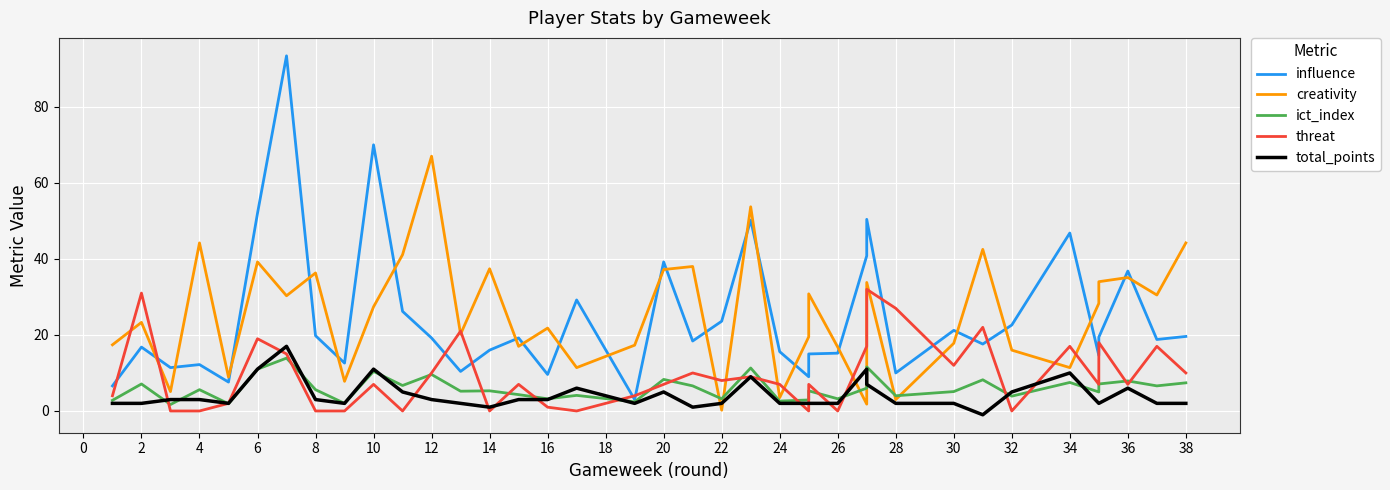

What is the difference between the maximum and second lowest values in the threat series?

32.0